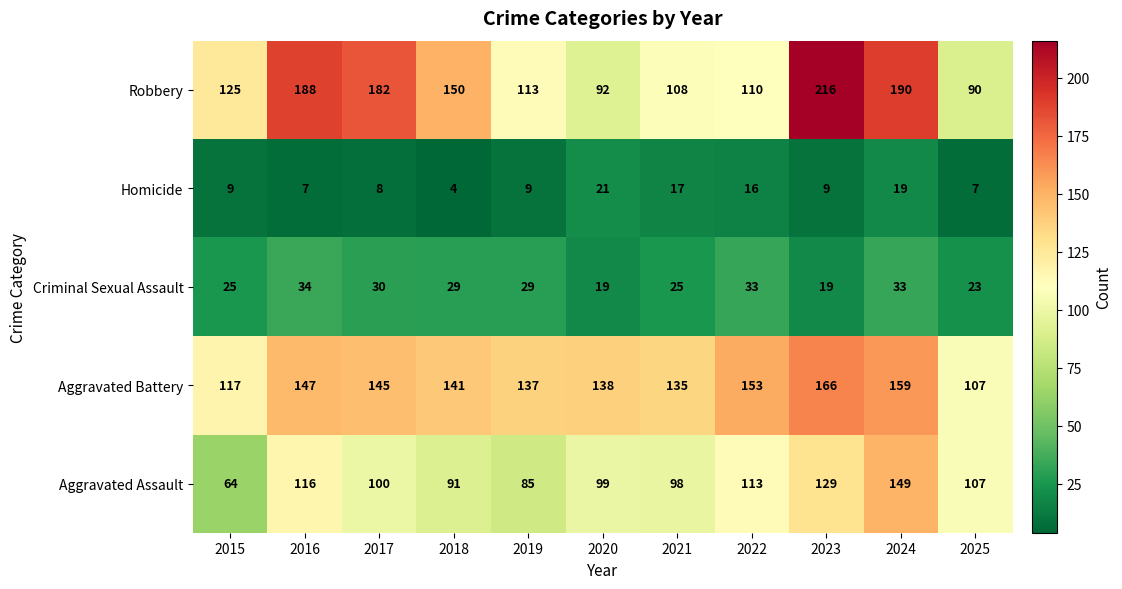

What is the sum of all Aggravated Assault values?

1151